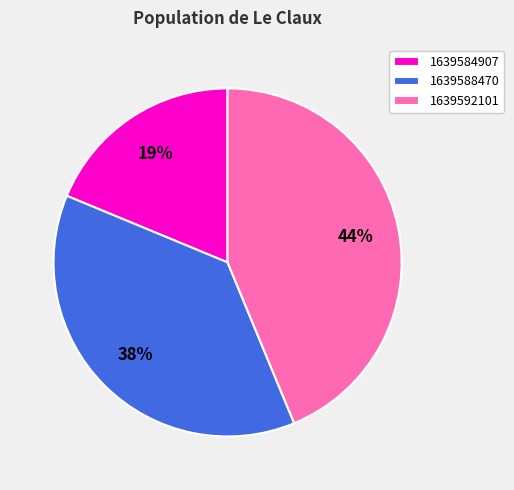

Which has a higher value, 1639584907 or 1639592101?

1639592101